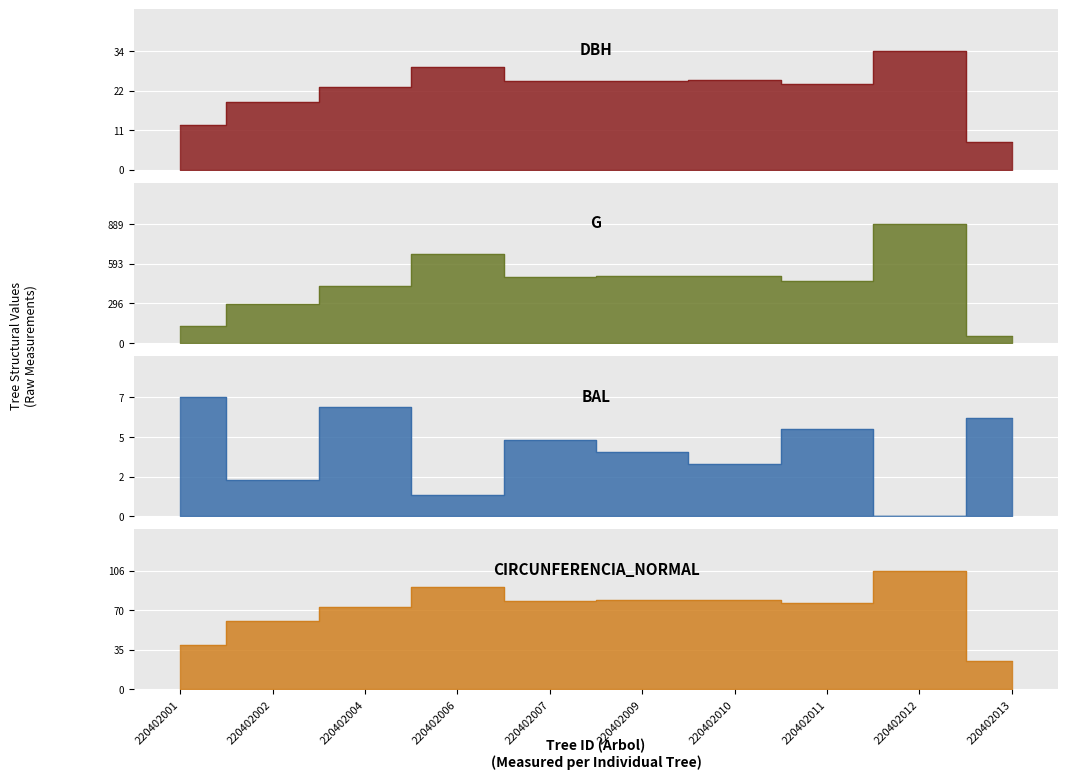

Reading left to right, transcribe all the data shown in this chart.

dbh: 220402001=12.7	220402002=19.3	220402004=23.3	220402006=29.1	220402007=25.1	220402009=25.2	220402010=25.3	220402011=24.4	220402012=33.6	220402013=7.9
g: 220402001=125.7	220402002=292.6	220402004=426.4	220402006=662.8	220402007=496.8	220402009=500.7	220402010=502.7	220402011=465.7	220402012=889.3	220402013=49.0
bal: 220402001=7.1	220402002=2.2	220402004=6.5	220402006=1.3	220402007=4.5	220402009=3.8	220402010=3.1	220402011=5.2	220402012=0.0	220402013=5.9
circunferencia_normal: 220402001=39.7	220402002=60.6	220402004=73.2	220402006=91.3	220402007=79.0	220402009=79.3	220402010=79.5	220402011=76.5	220402012=105.7	220402013=24.8